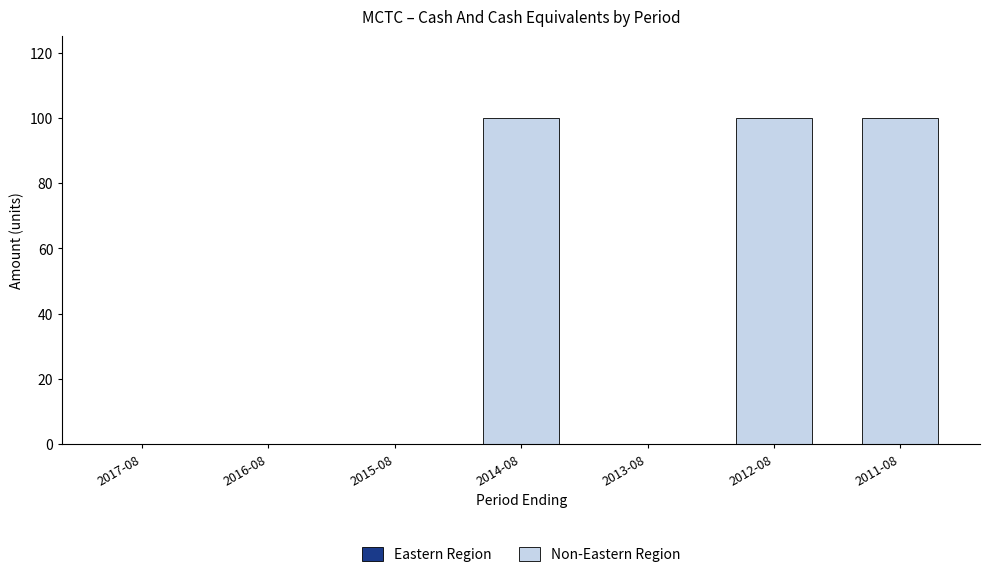

Reading left to right, what are all the values shown in this chart?

2017-08=0	2016-08=0	2015-08=0	2014-08=100	2013-08=0	2012-08=100	2011-08=100